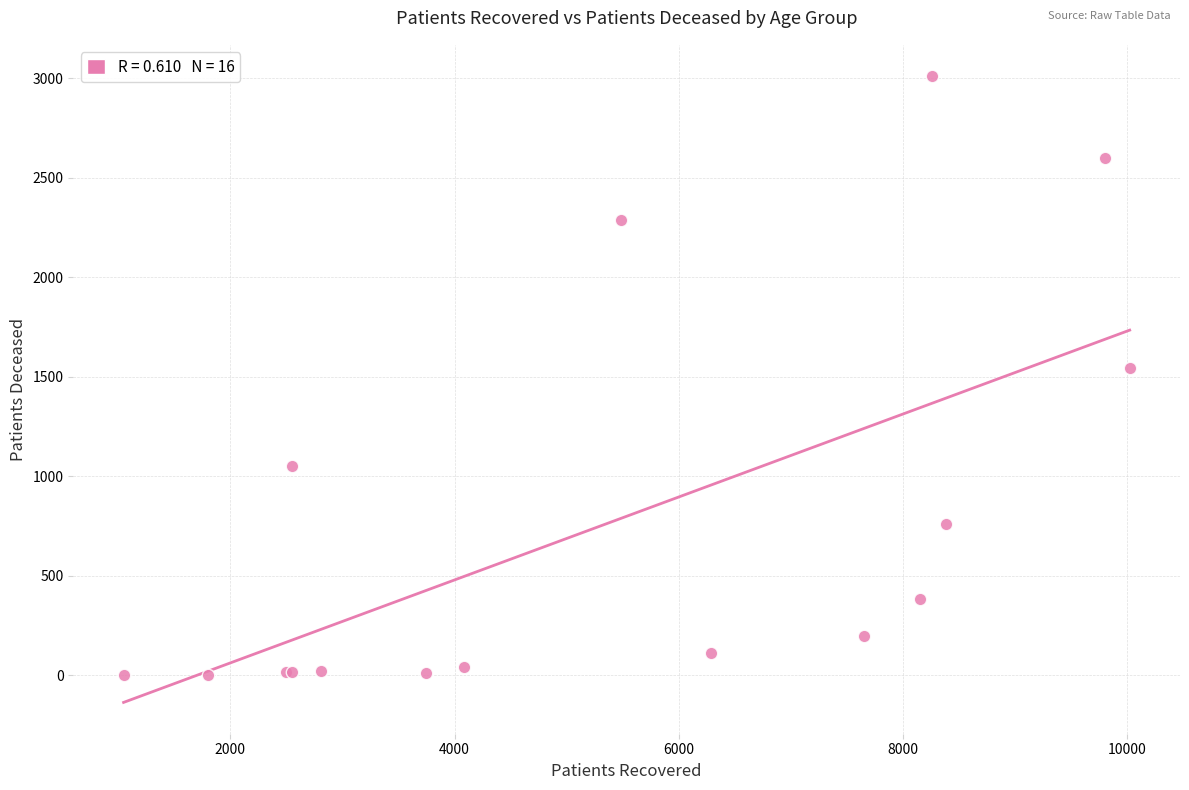

What Y value in the scatter plot is closest to 1507?

1543